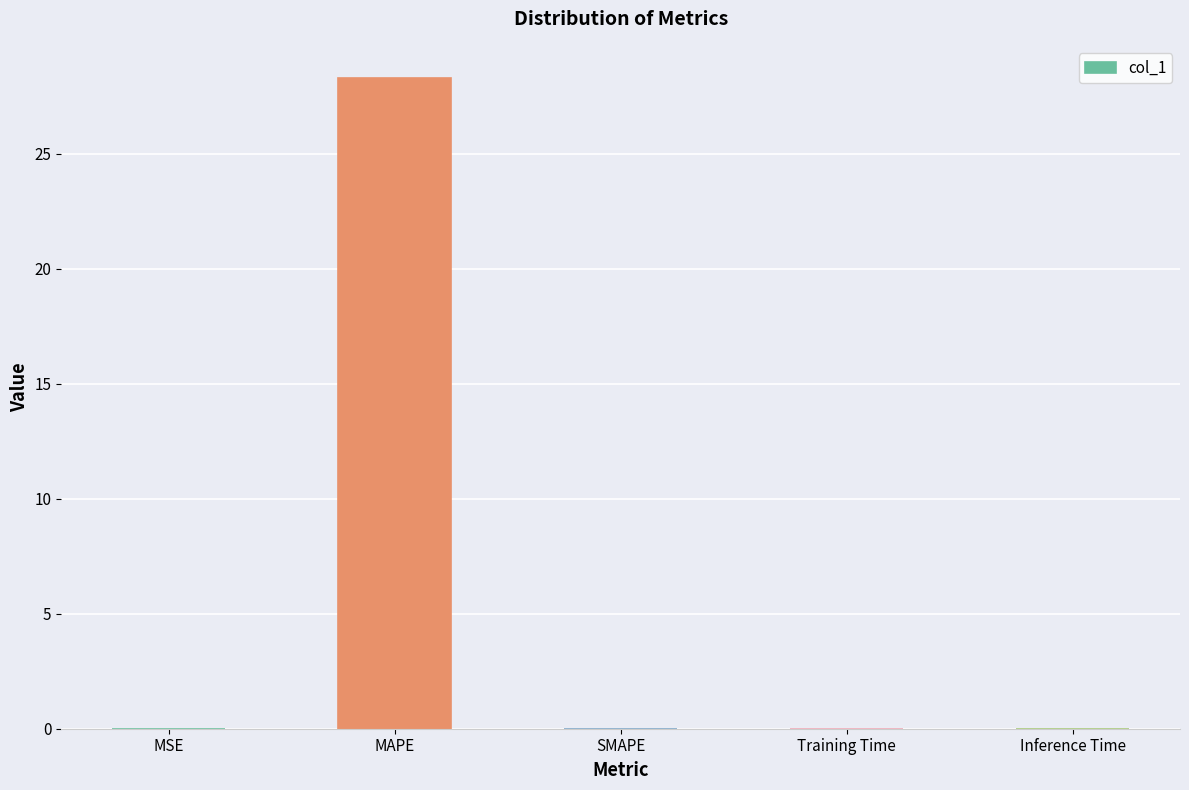

What is the sum of all values?

28.3